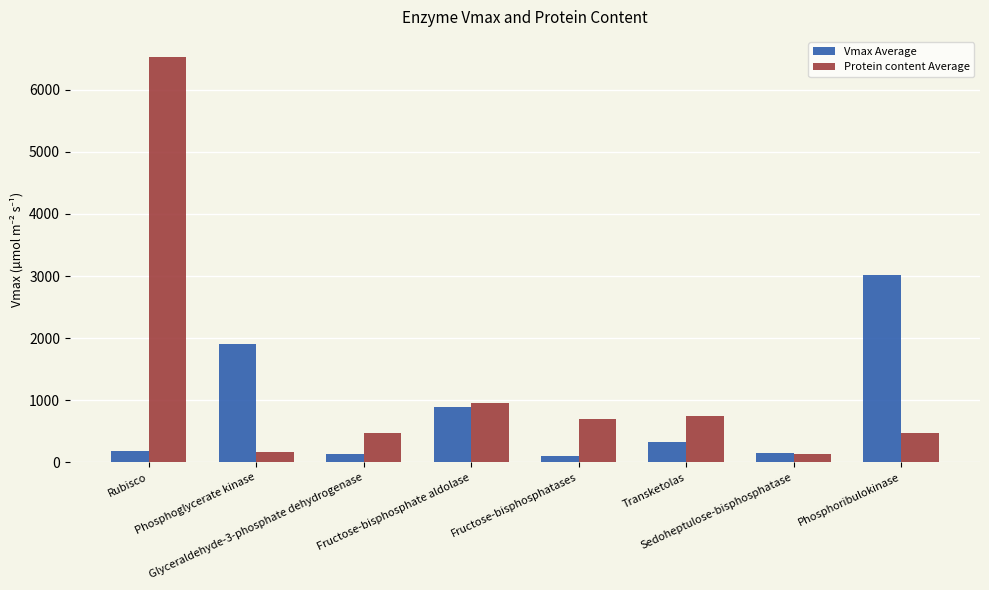

What is the highest value of the Vmax Average series?

3017.7